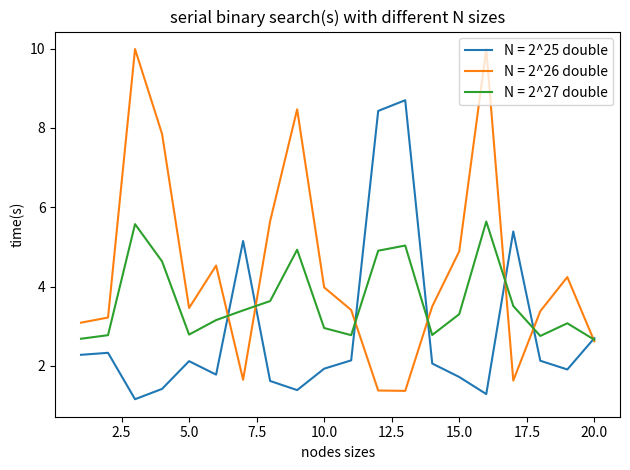

Which series has the largest total across all categories?

N = 2^26 double